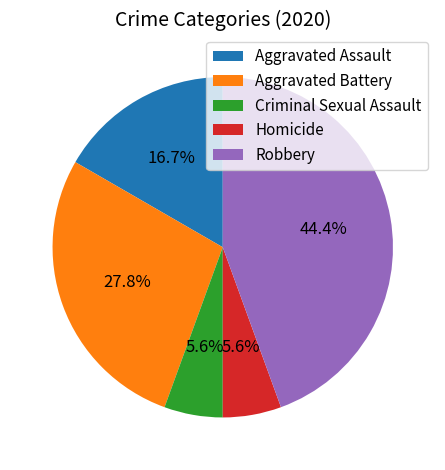

To the nearest percent, what is the difference between the largest and smallest slice percentages?

39%